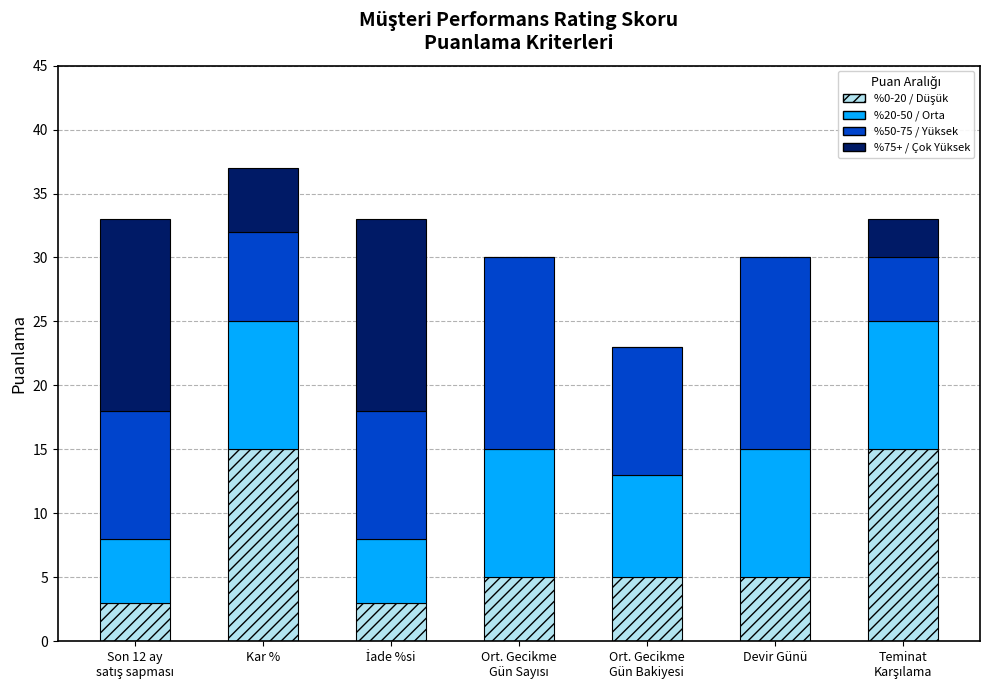

At which category is the sum across all series the highest?

Kar %